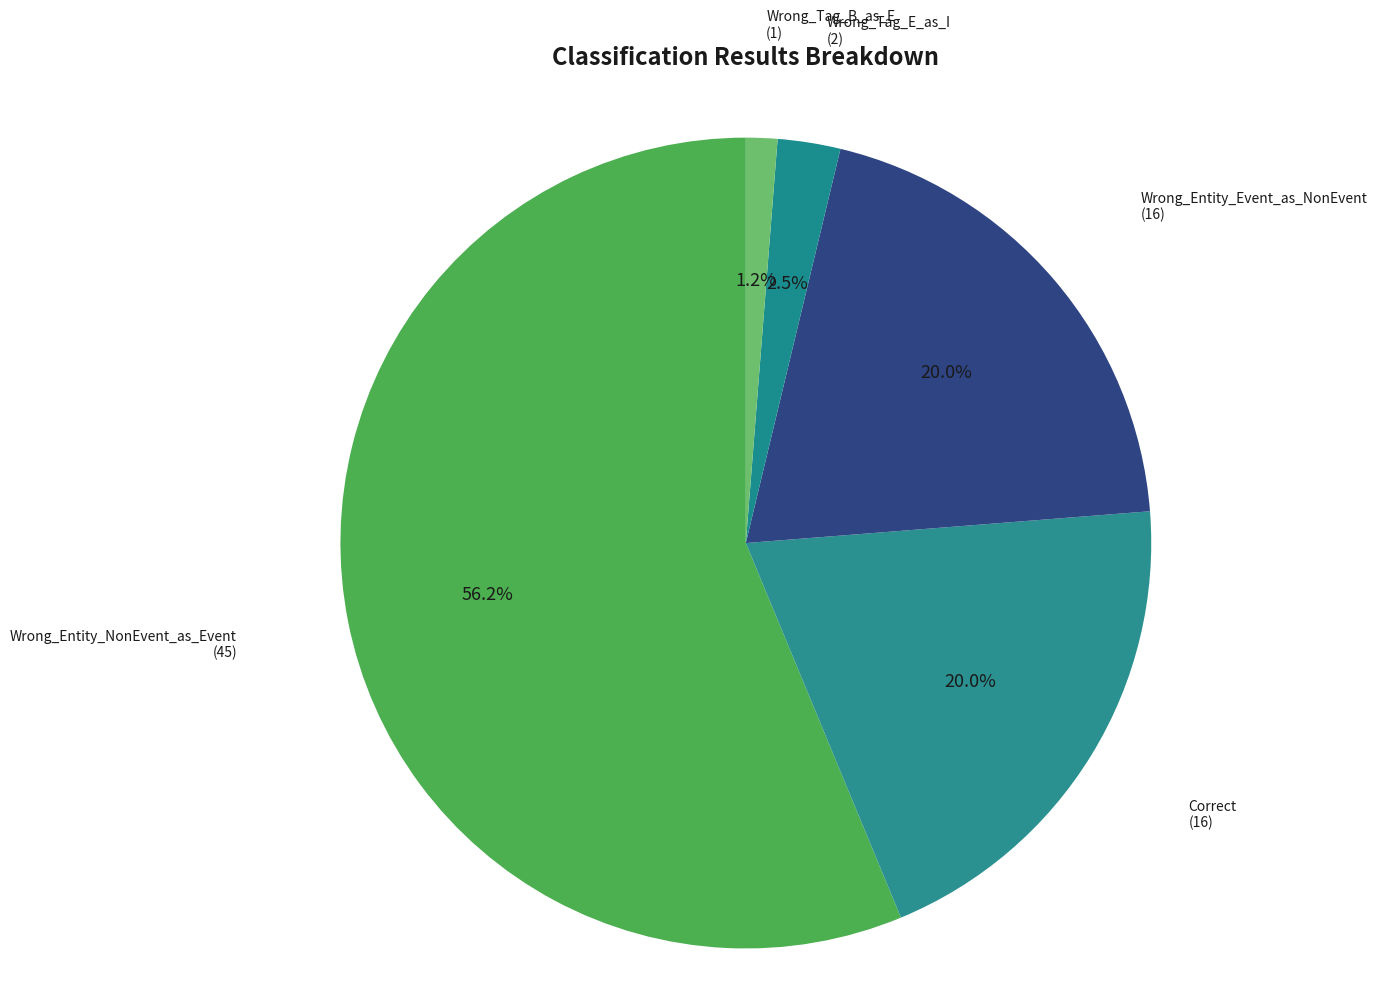

Which has a higher value, Wrong_Tag_B_as_E or Correct?

Correct